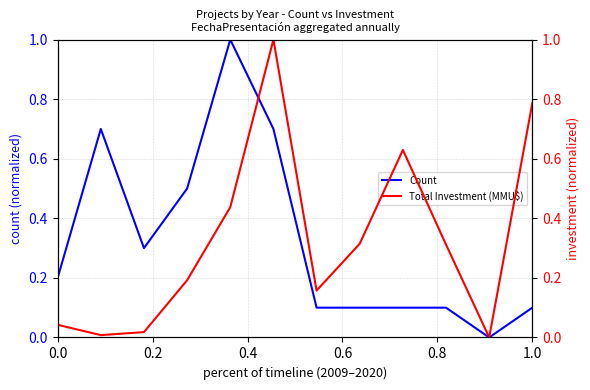

List the series in order of their overall mean, lowest first.

Total Investment (MMU$), Count